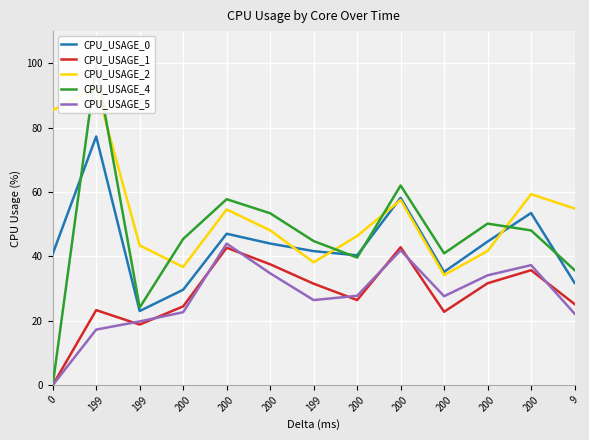

Read the CPU_USAGE_5 value at 200.

41.9